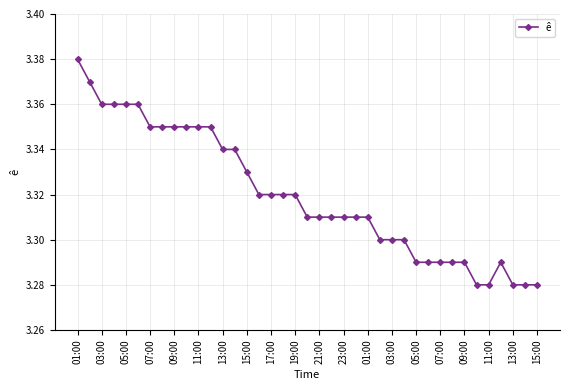

What is the sum of all values?

129.5